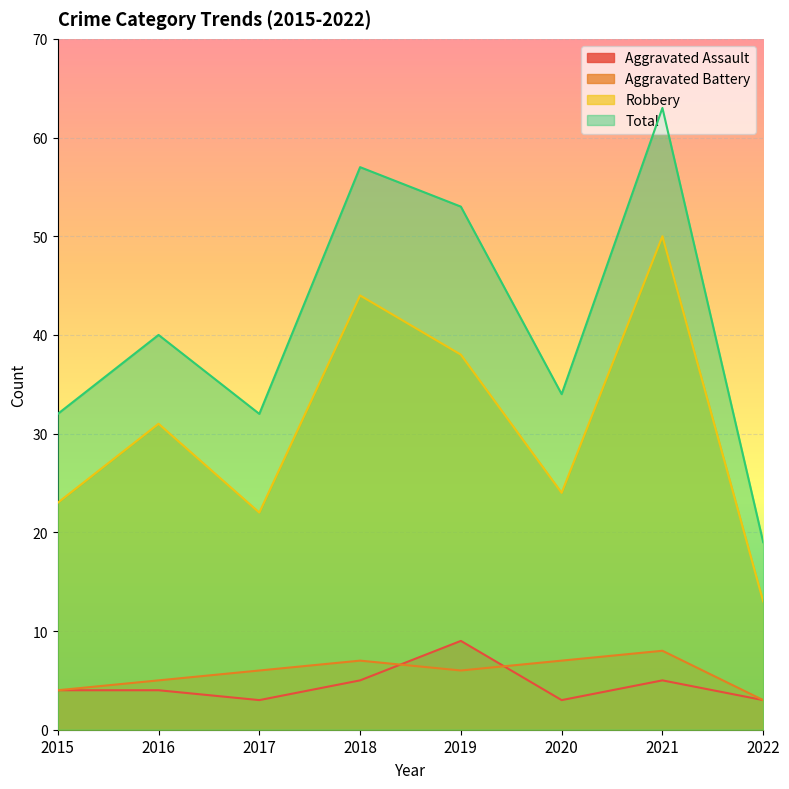

At which category does the chart reach its minimum across all series?

2017